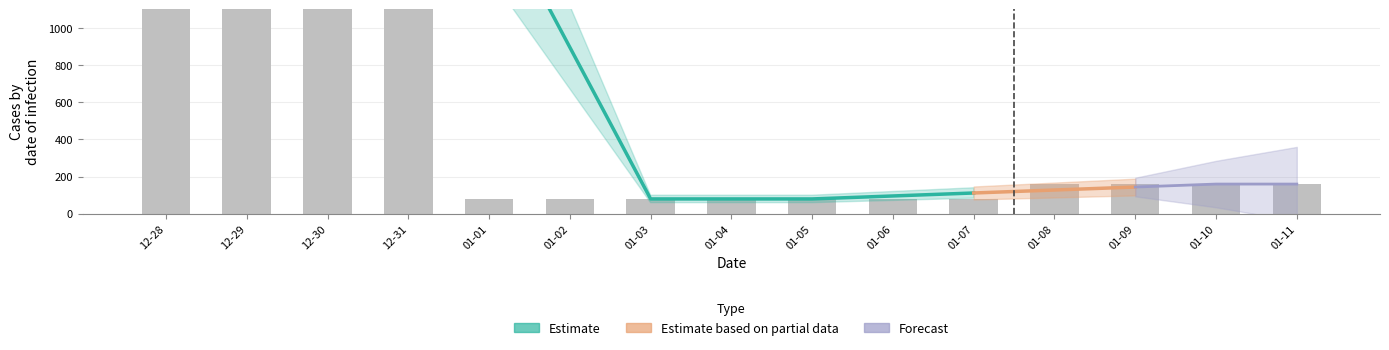

Reading right to left, list all the values displayed in this chart.

160	160	160	160	80	80	80	80	80	80	80	4160	4160	4160	4160